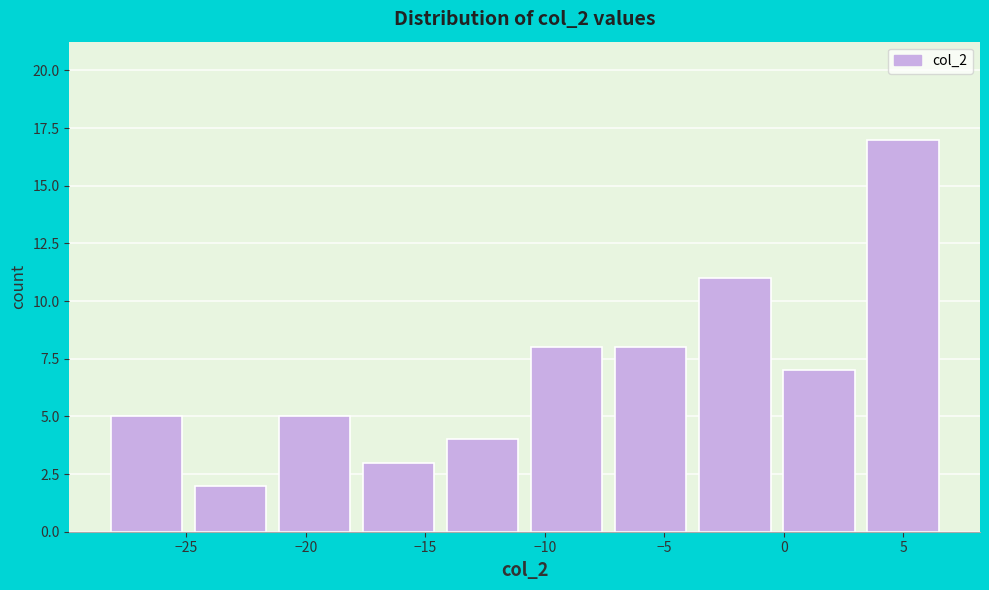

Over which range of the x-axis is the bar tallest?

3.5 to 7.0